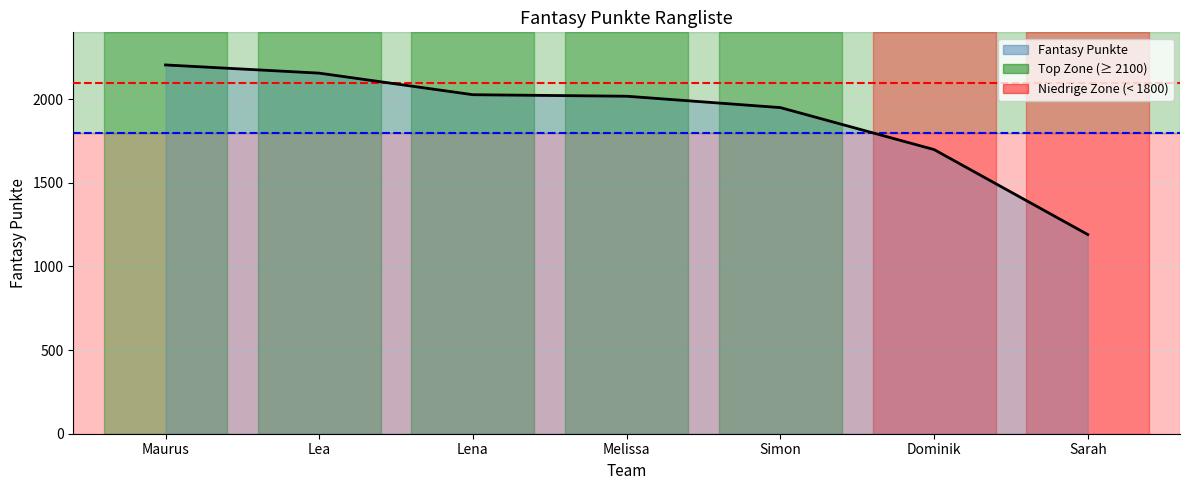

The value at Lea is 2156. True or false?

True